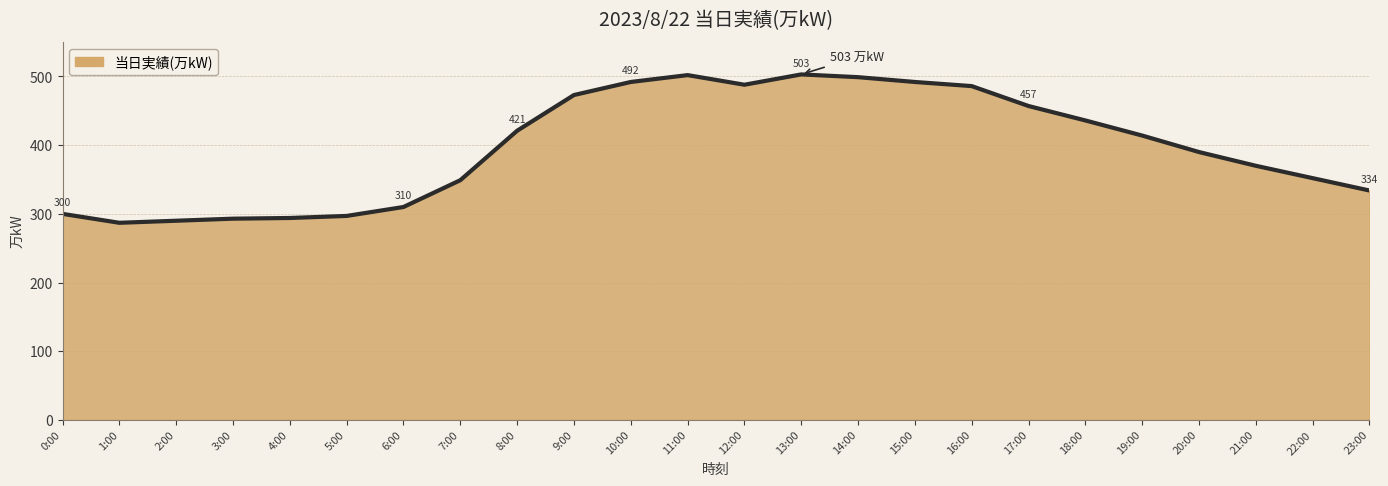

The chart shows a value of 457 at 17:00. True or false?

True